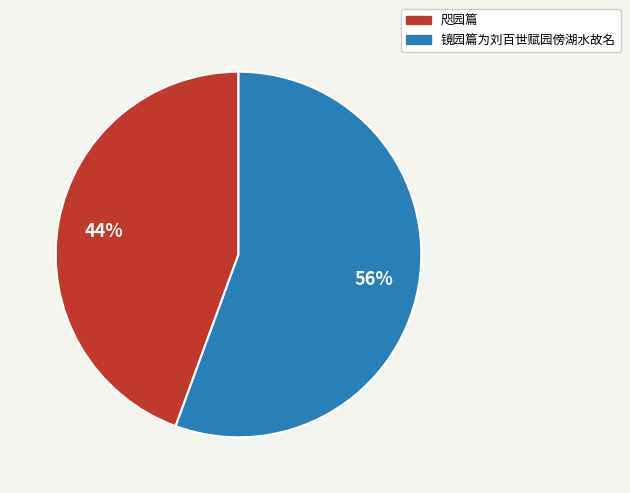

To the nearest percent, what percentage of the pie is 镜园篇为刘百世赋园傍湖水故名?

56%